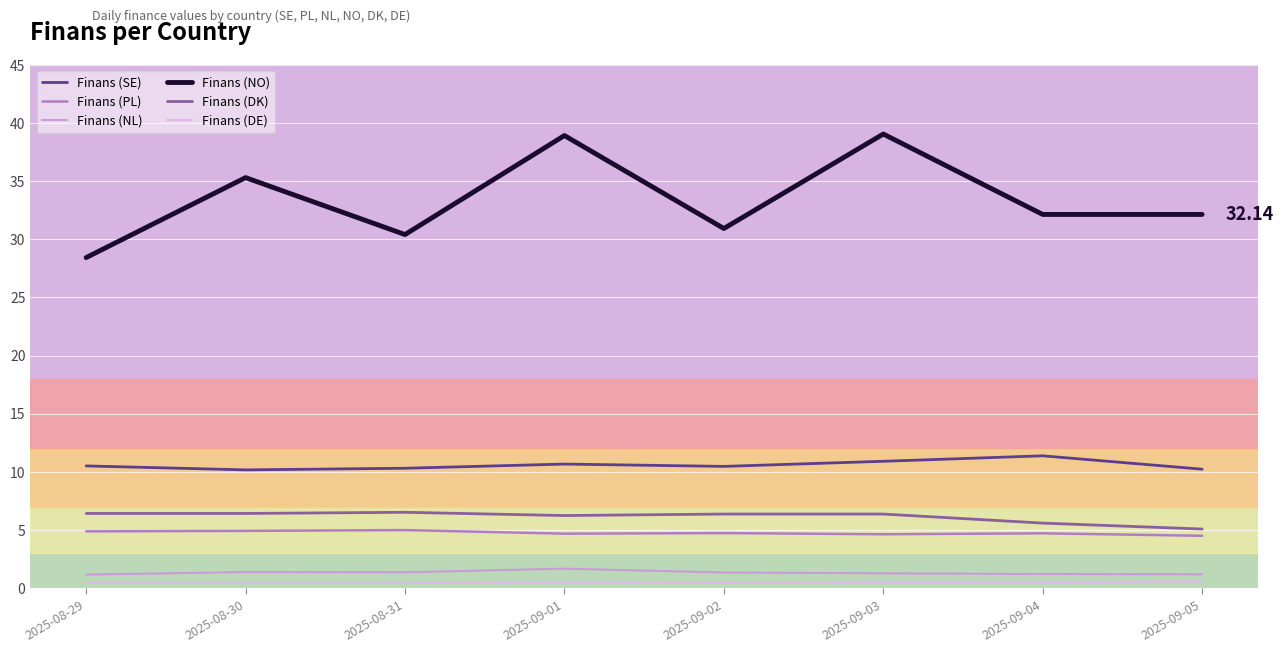

How many lines are shown in the chart?

6